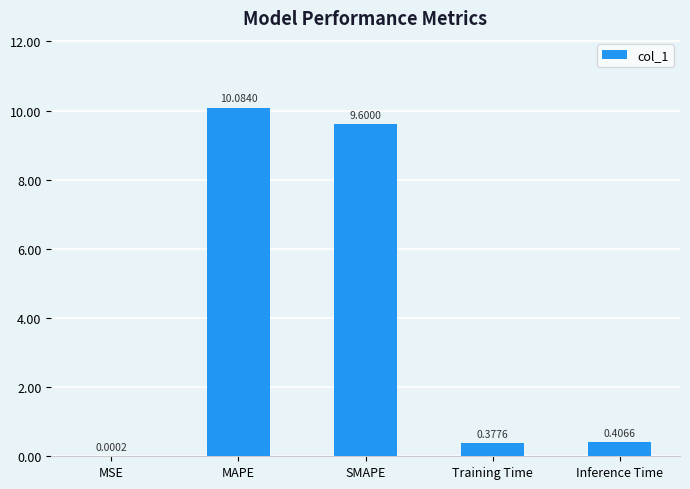

Which label corresponds to the largest value in the chart?

MAPE